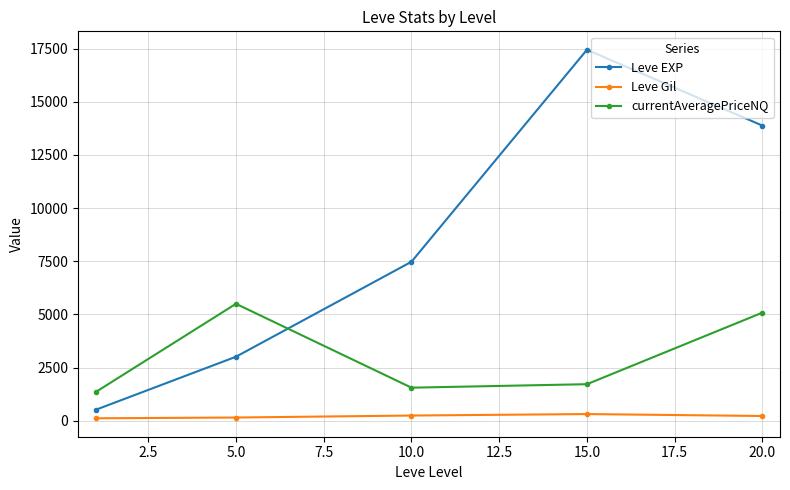

List the series in order of their peak value, highest first.

Leve EXP, currentAveragePriceNQ, Leve Gil